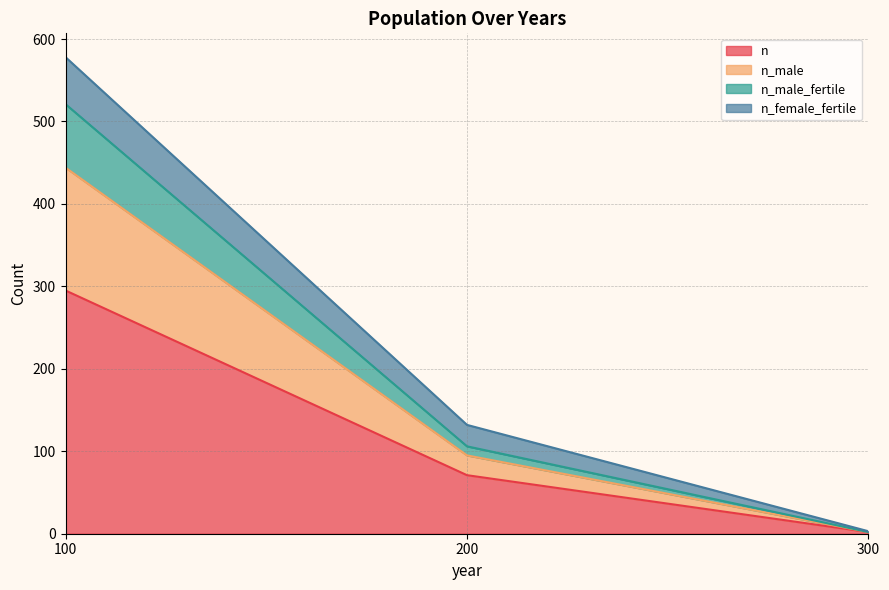

What are all the series names shown in the legend?

n, n_male, n_male_fertile, n_female_fertile